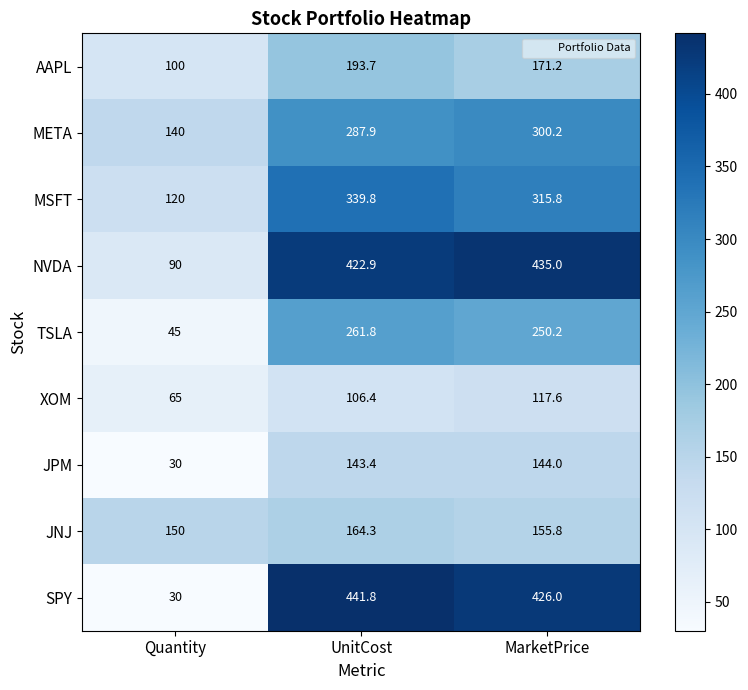

How many values in the JPM series are below 143?

1